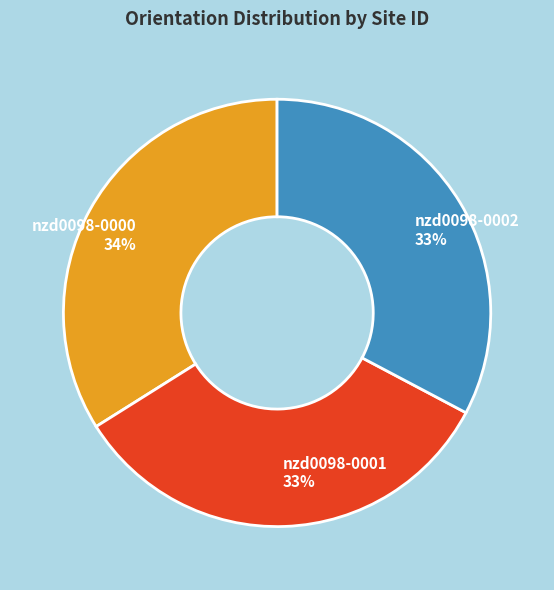

Approximately how many times larger is the value at nzd0098-0002 compared to nzd0098-0001?

1.0